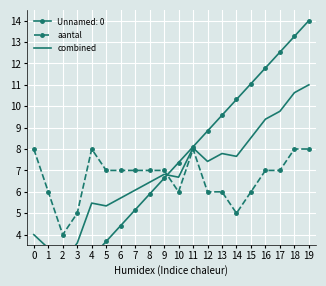

How many aantal values are between 6 and 8?

17